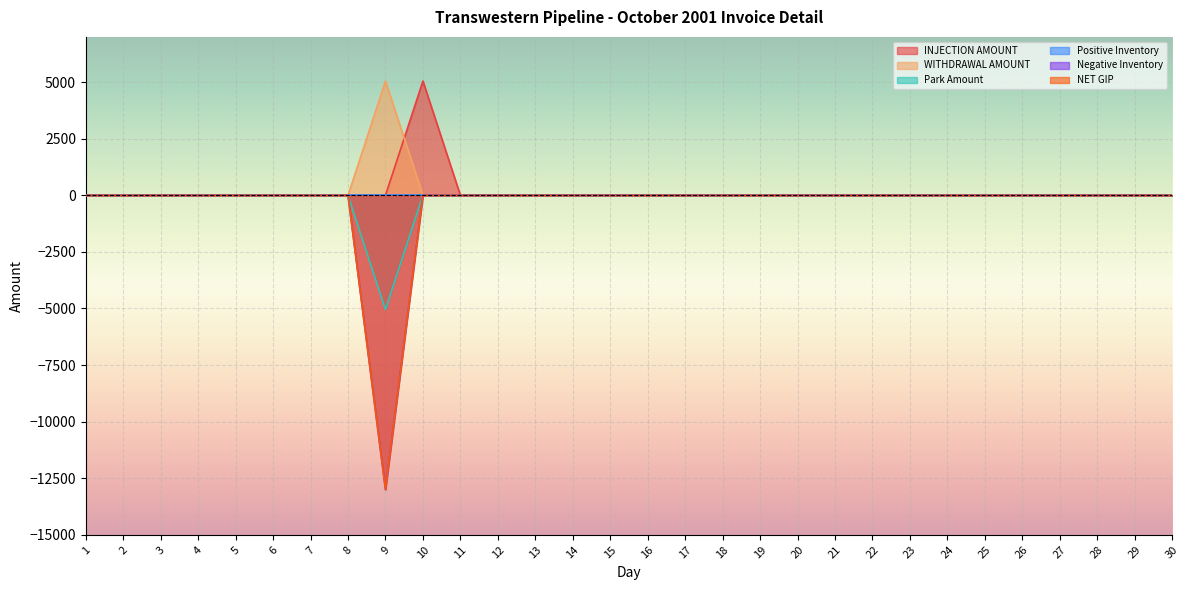

Reading right to left, list all the values displayed in this chart.

INJECTION AMOUNT: 0.0	0.0	0.0	0.0	0.0	0.0	0.0	0.0	0.0	0.0	0.0	0.0	0.0	0.0	0.0	0.0	0.0	0.0	0.0	0.0	5047.9	0.0	0.0	0.0	0.0	0.0	0.0	0.0	0.0	0.0
WITHDRAWAL AMOUNT: 0.0	0.0	0.0	0.0	0.0	0.0	0.0	0.0	0.0	0.0	0.0	0.0	0.0	0.0	0.0	0.0	0.0	0.0	0.0	0.0	0.0	5047.9	0.0	0.0	0.0	0.0	0.0	0.0	0.0	0.0
Park Amount: 0.0	0.0	0.0	0.0	0.0	0.0	0.0	0.0	0.0	0.0	0.0	0.0	0.0	0.0	0.0	0.0	0.0	0.0	0.0	0.0	0.0	-5047.9	0.0	0.0	0.0	0.0	0.0	0.0	0.0	0.0
Negative Inventory: 0.0	0.0	0.0	0.0	0.0	0.0	0.0	0.0	0.0	0.0	0.0	0.0	0.0	0.0	0.0	0.0	0.0	0.0	0.0	0.0	0.0	-13000.0	0.0	0.0	0.0	0.0	0.0	0.0	0.0	0.0
NET GIP: 0.0	0.0	0.0	0.0	0.0	0.0	0.0	0.0	0.0	0.0	0.0	0.0	0.0	0.0	0.0	0.0	0.0	0.0	0.0	0.0	0.0	-13000.0	0.0	0.0	0.0	0.0	0.0	0.0	0.0	0.0